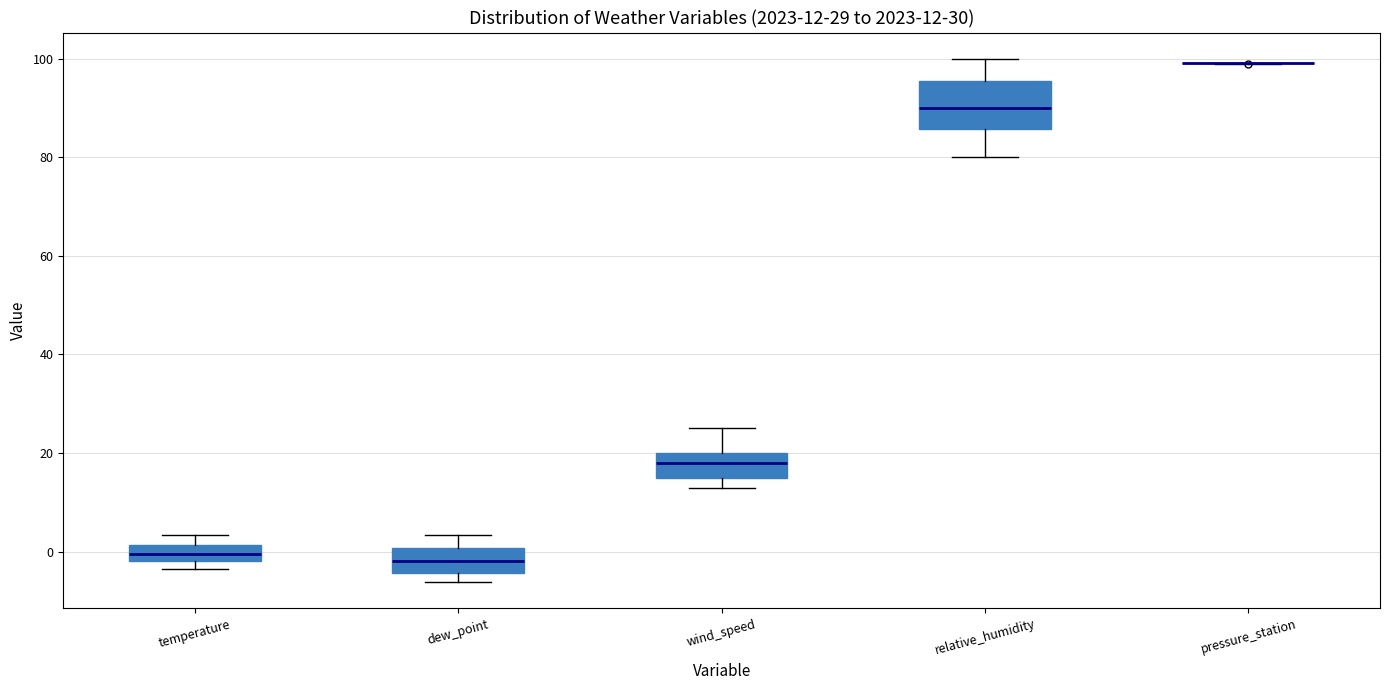

Comparing the boxes themselves (not the whiskers), which one is the tallest?

relative_humidity